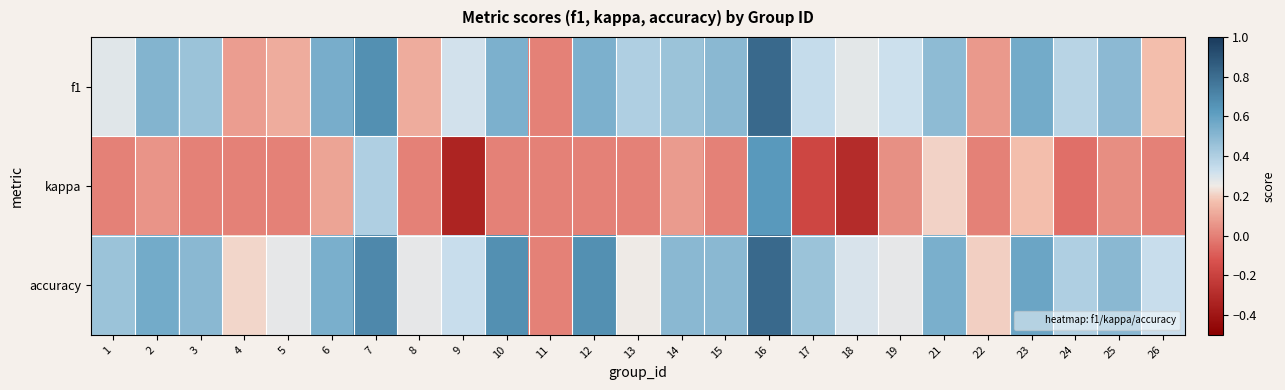

How many categories are shown in the chart?

25